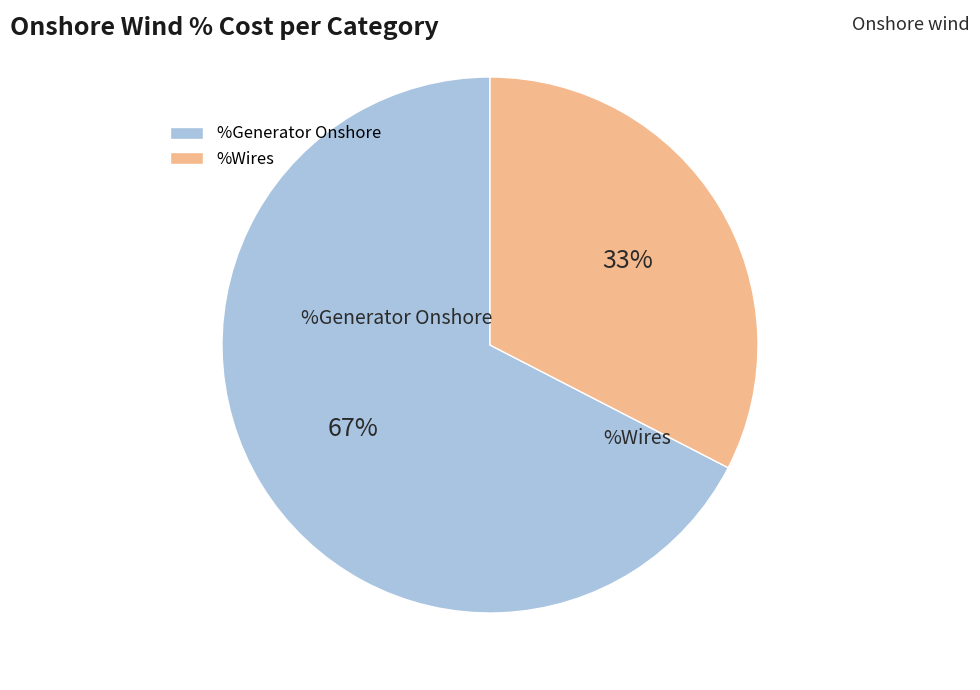

How many slices are in this pie chart?

2